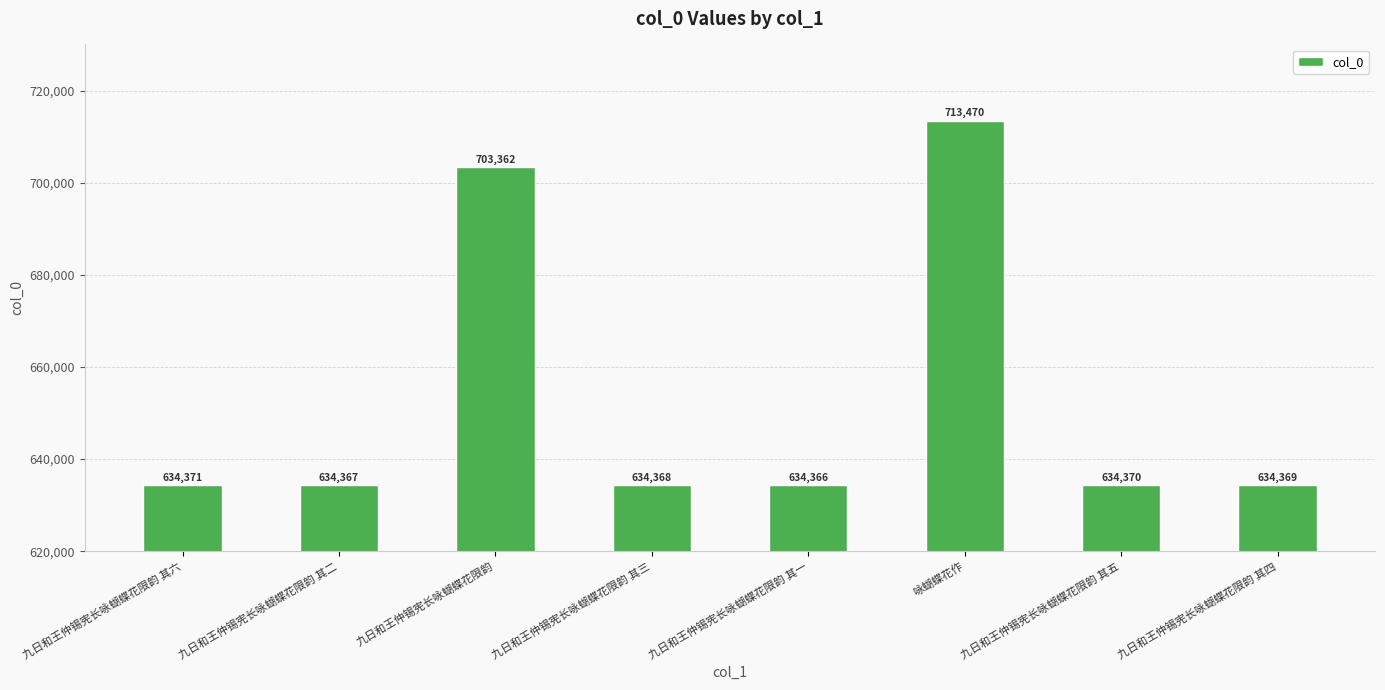

At which label is the value closest to 673918?

九日和王仲锡宪长咏蝴蝶花限韵